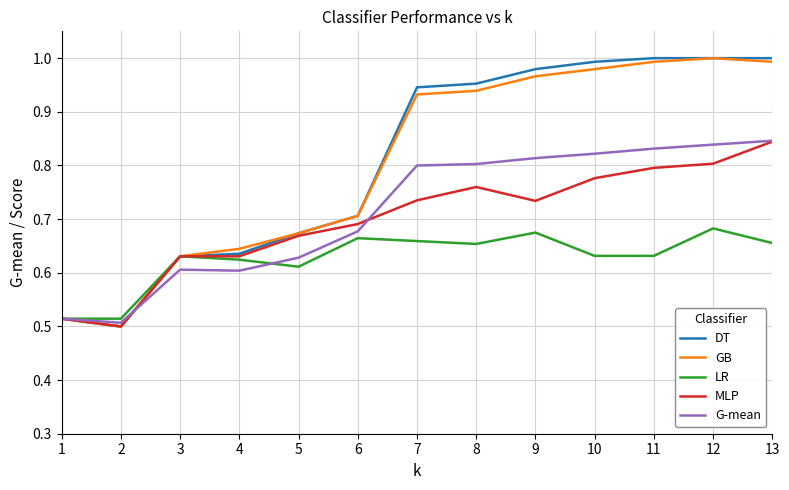

The value of MLP at 12 is 0.4. True or false?

False